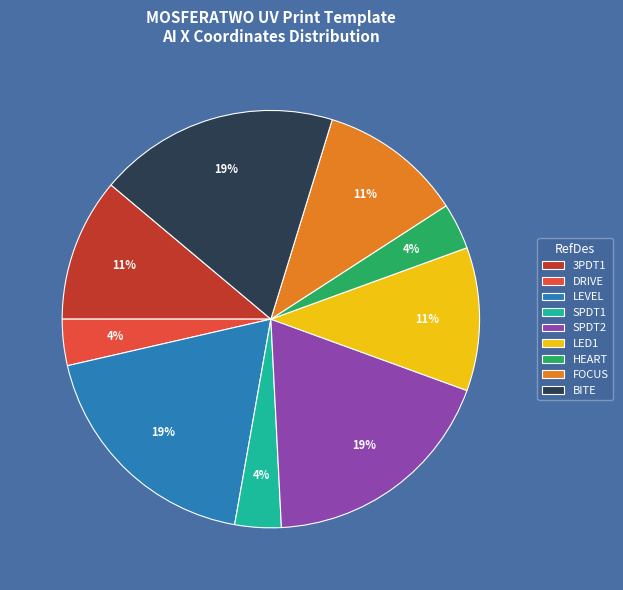

Approximately how many times larger is the value at LEVEL compared to 3PDT1?

1.7